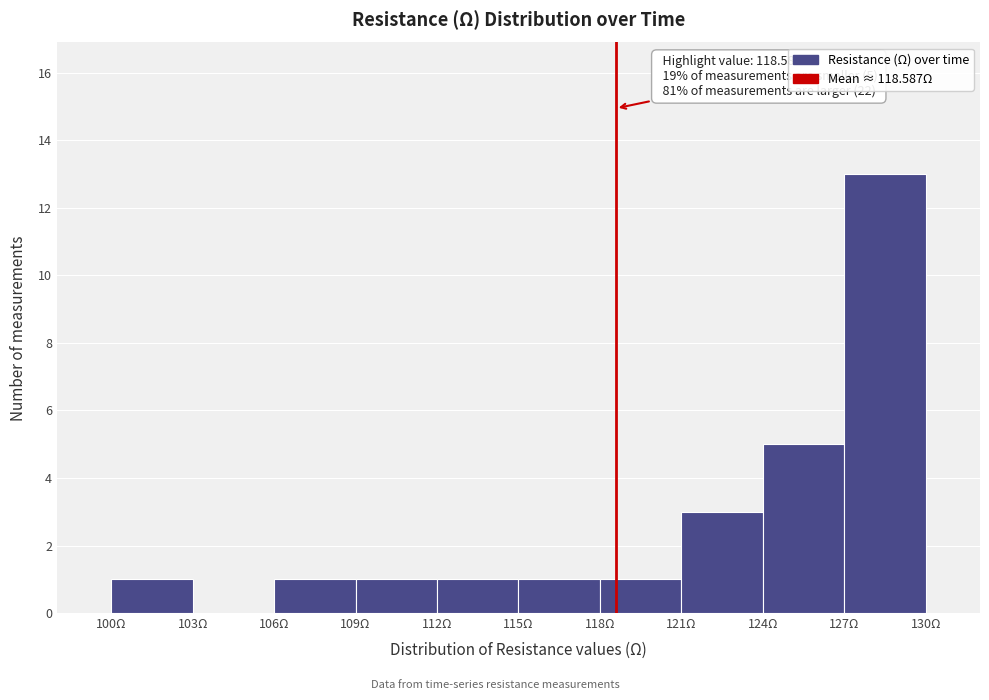

Which range on the x-axis has the tallest bar?

127 to 130